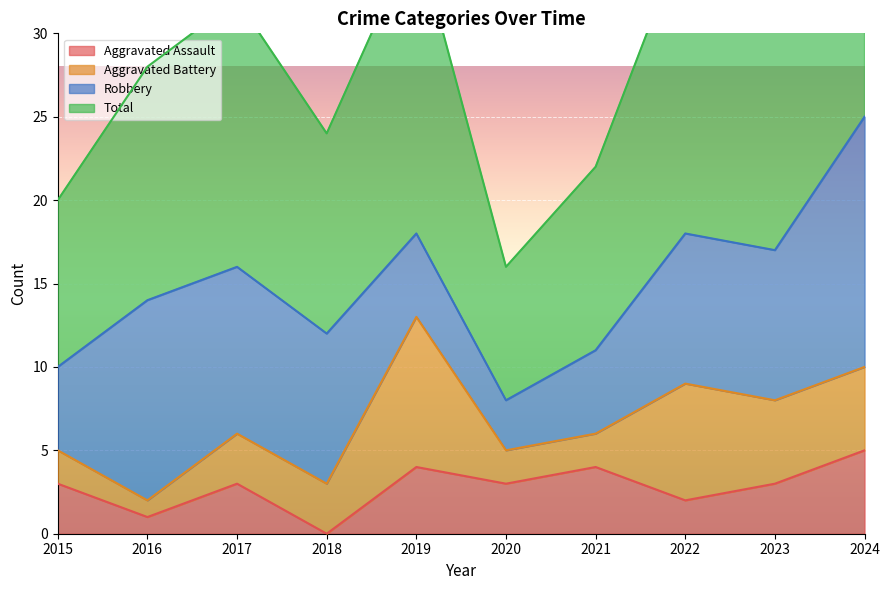

The Aggravated Assault series shows 2 at 2017. True or false?

False